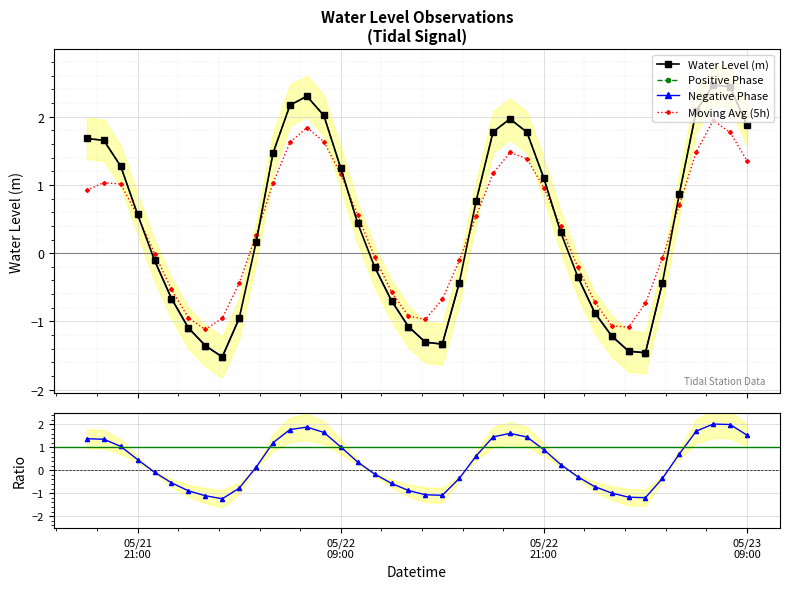

True or false: Water Level (m) has more than 0 interior local peaks.

True